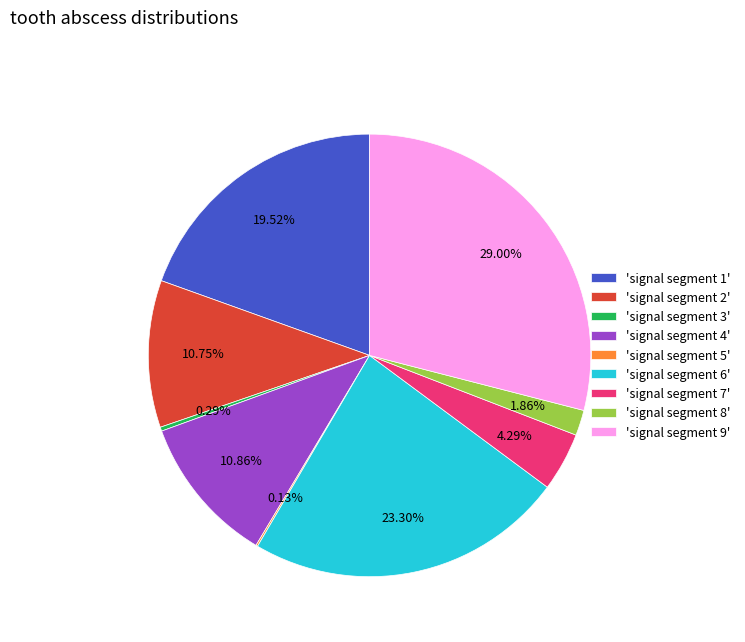

Combined, do 'signal segment 9' and 'signal segment 2' account for over 50%?

No